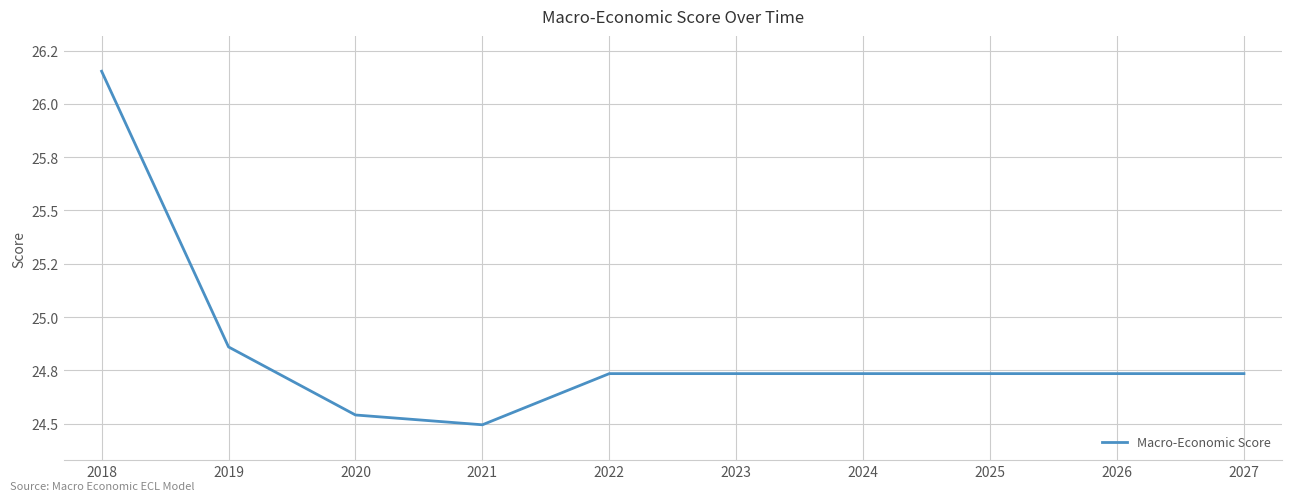

Reading left to right, transcribe all the data shown in this chart.

26.2	24.9	24.5	24.5	24.7	24.7	24.7	24.7	24.7	24.7